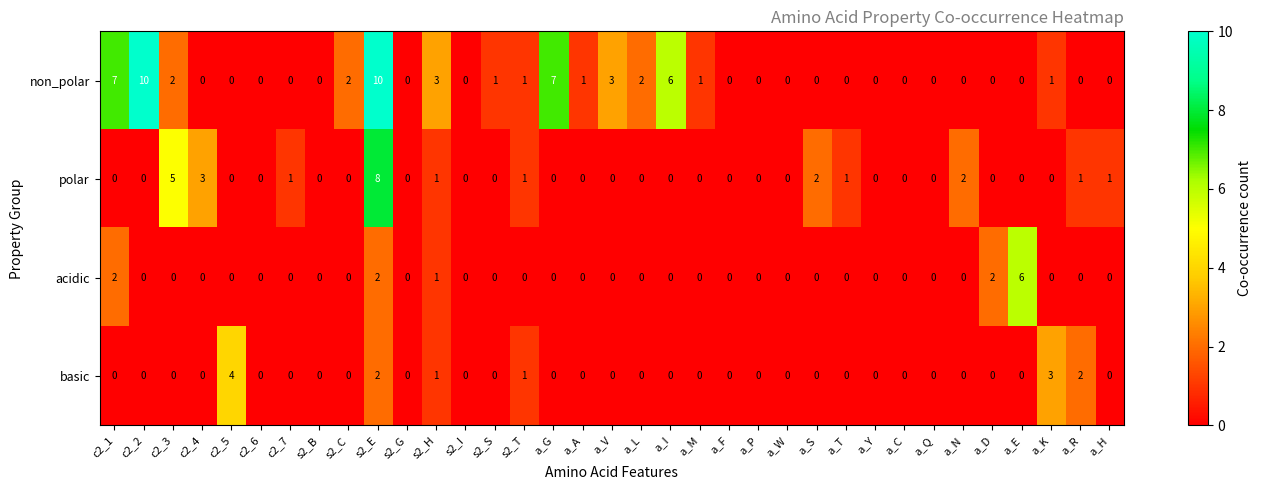

What is the maximum value for acidic?

6